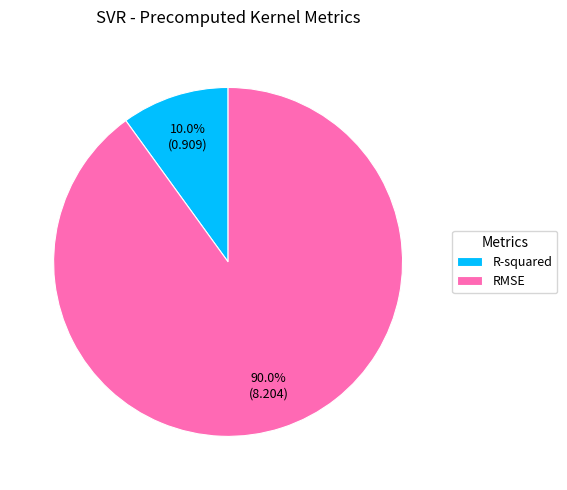

Does R-squared represent more than half of the total?

No